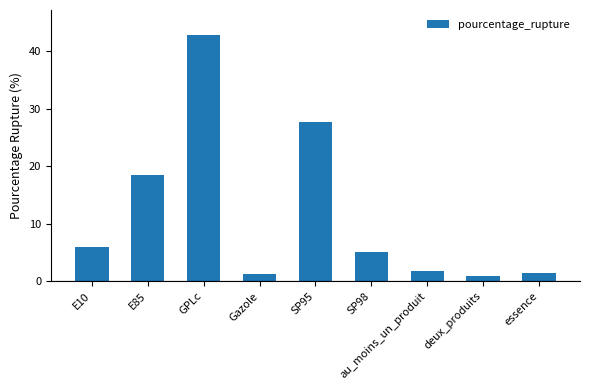

At which label is the value closest to 21?

E85